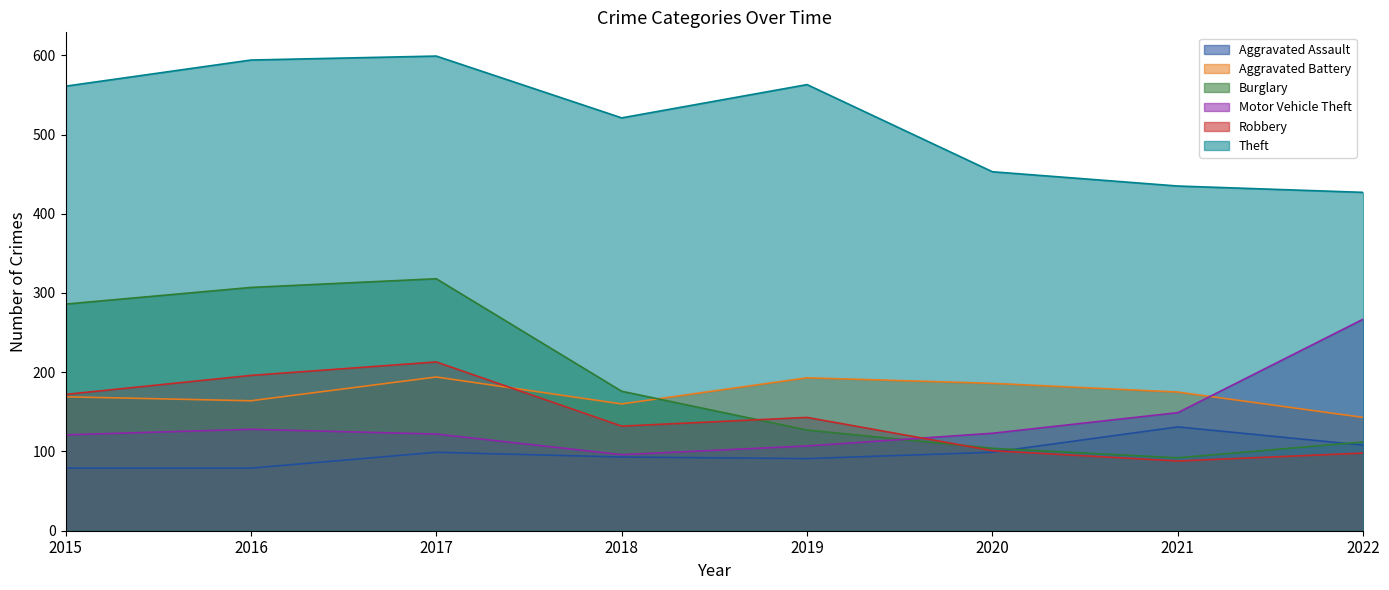

List the labels in order of Theft value, largest first.

2017, 2016, 2019, 2015, 2018, 2020, 2021, 2022